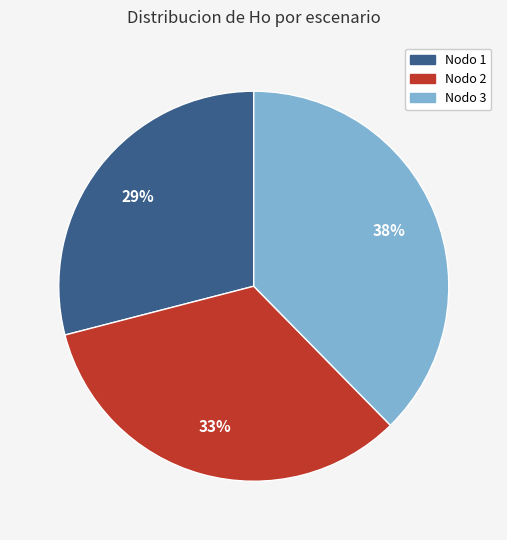

Does any single category account for the majority?

No